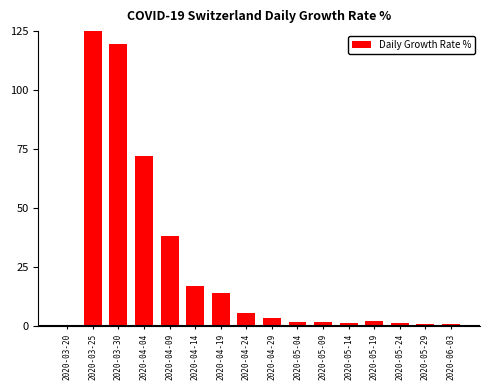

Reading right to left, list all the values displayed in this chart.

1.1	1.0	1.5	2.0	1.1	1.8	1.7	3.4	5.4	13.9	17.1	38.3	72.0	119.7	144.6	0.0